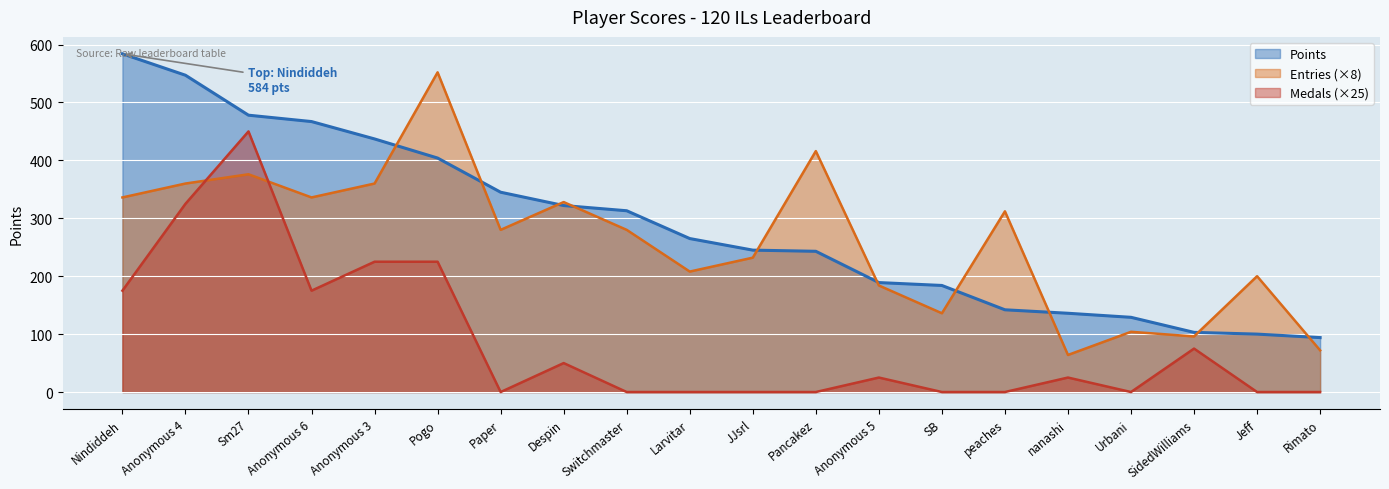

True or false: Medals has more than 1 points higher than both neighbors.

True